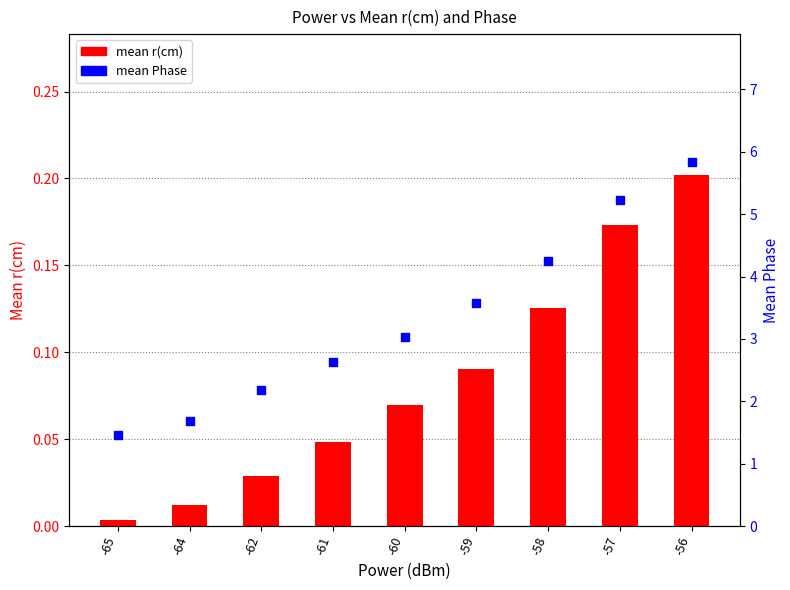

Which series contains the lowest Y value?

mean r(cm)